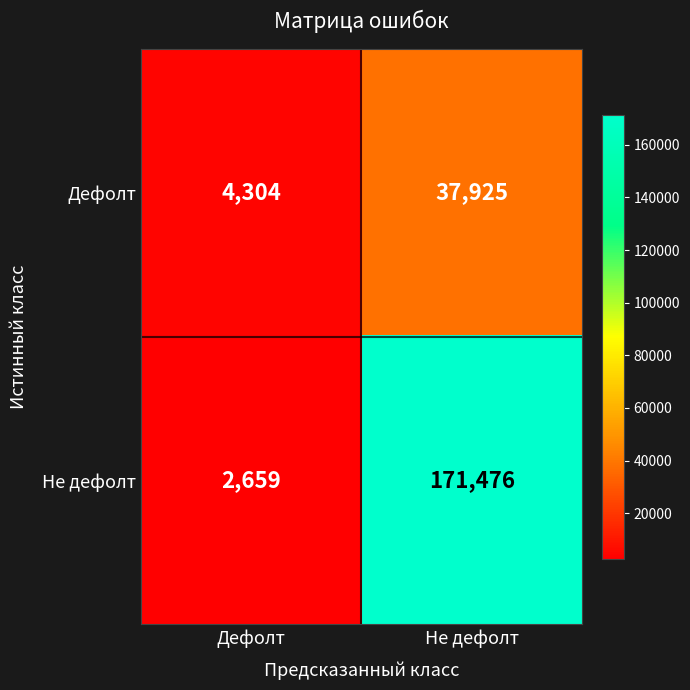

Which series has the widest spread of values?

Не дефолт